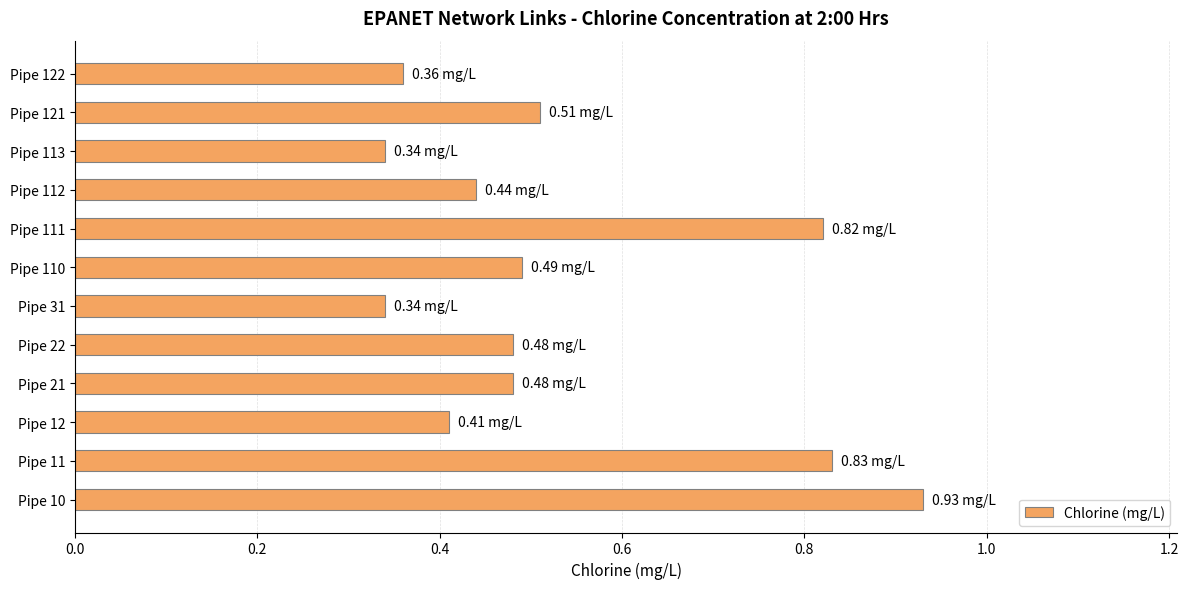

What is the difference between the maximum and minimum values?

0.6